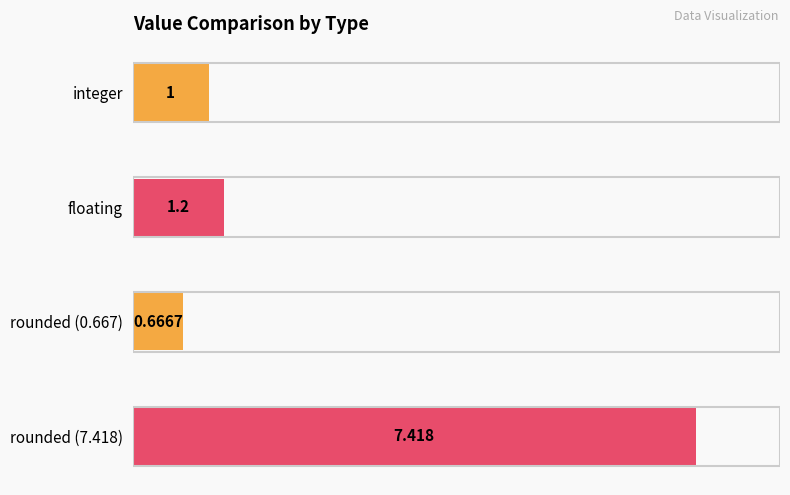

Where is the data nearest to the value 4?

floating